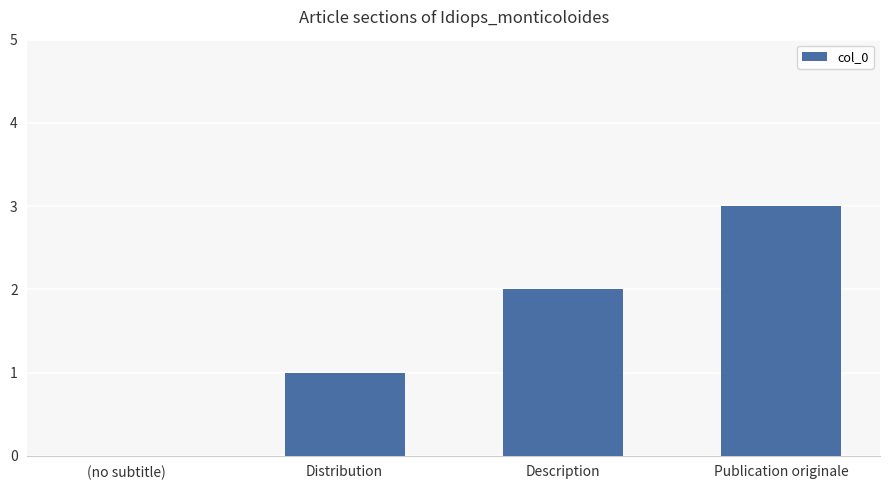

Is it true that the value at Description is 3?

False